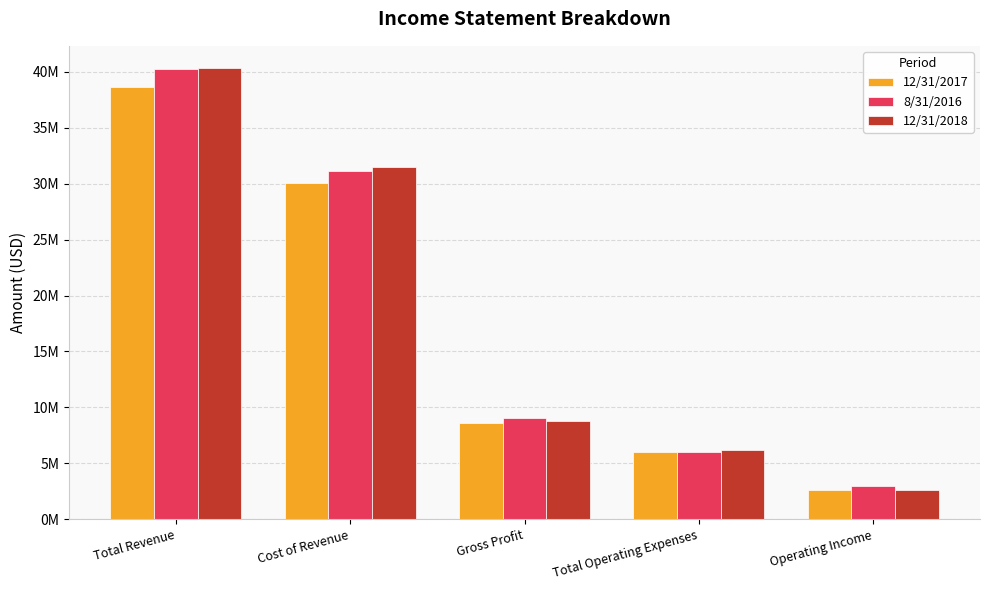

Are the bars grouped side by side (vs. stacked)?

Yes